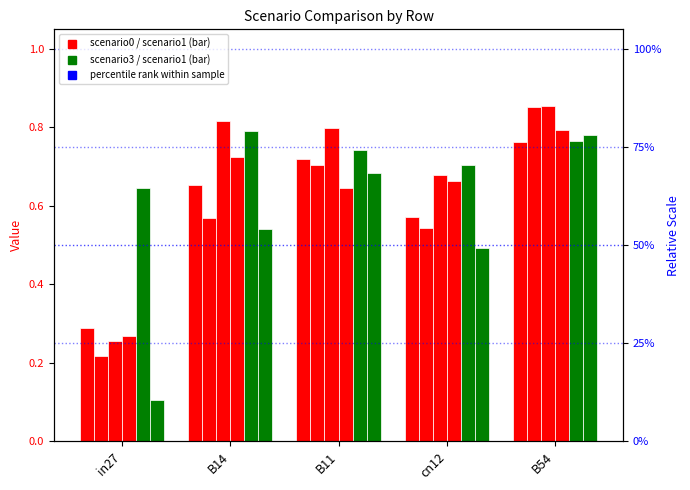

The job424_scenario1_811 series shows 0.1 at in27. True or false?

False